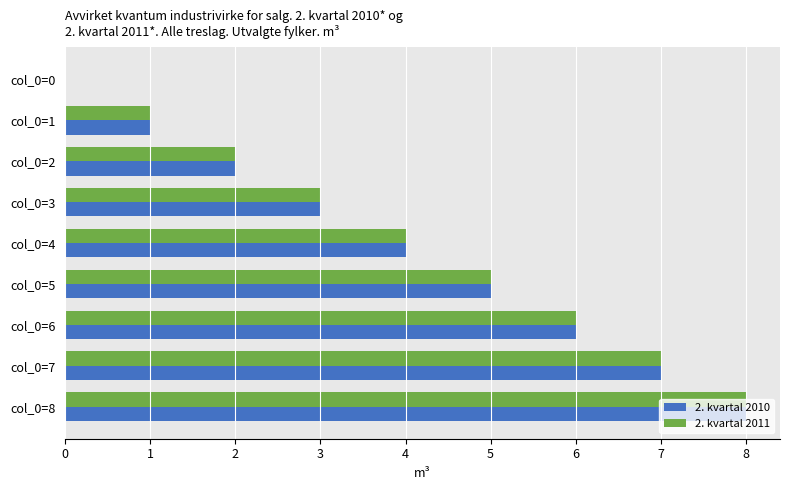

Is the value of 2. kvartal 2010 at col_0=3 greater than the value of 2. kvartal 2011 at col_0=1?

Yes